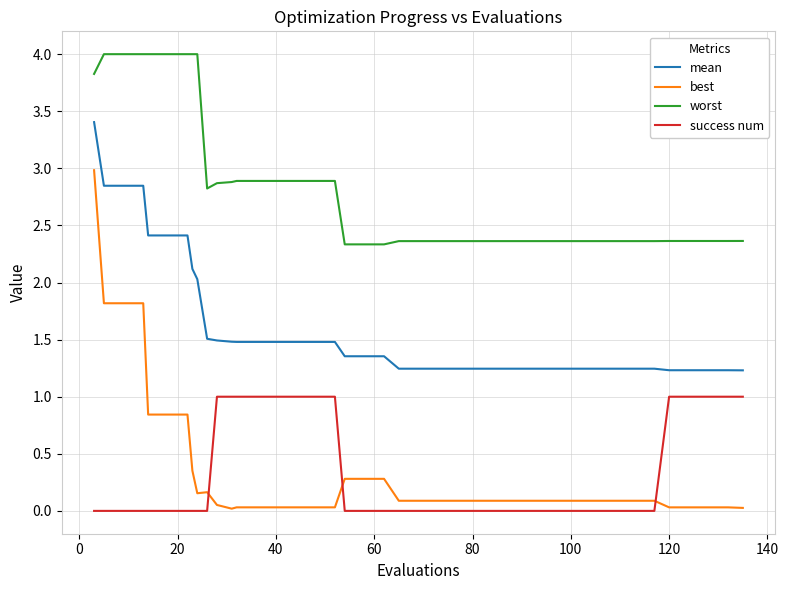

What is the difference between the maximum and minimum values in the best series?

3.0